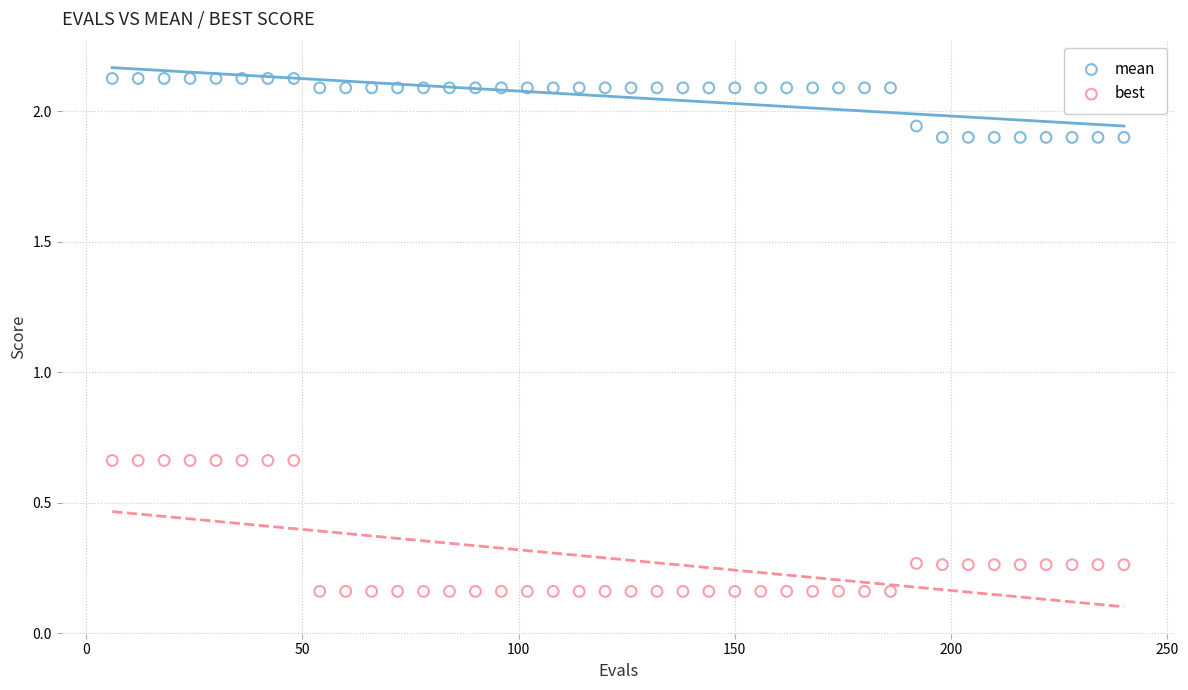

Across all data points, what is the range of Y values (max minus min)?

2.0